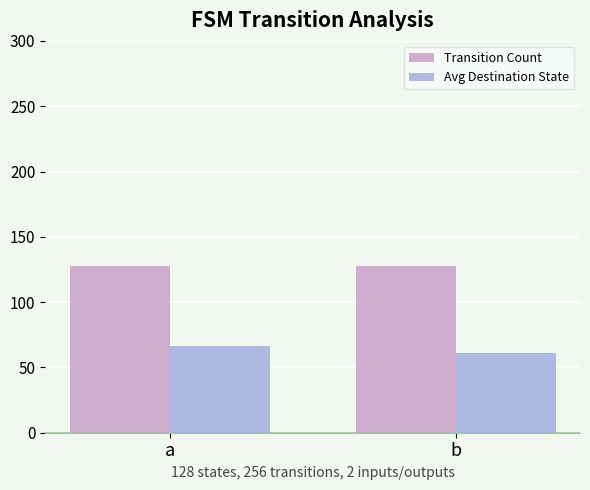

How many bars are there in each group?

2